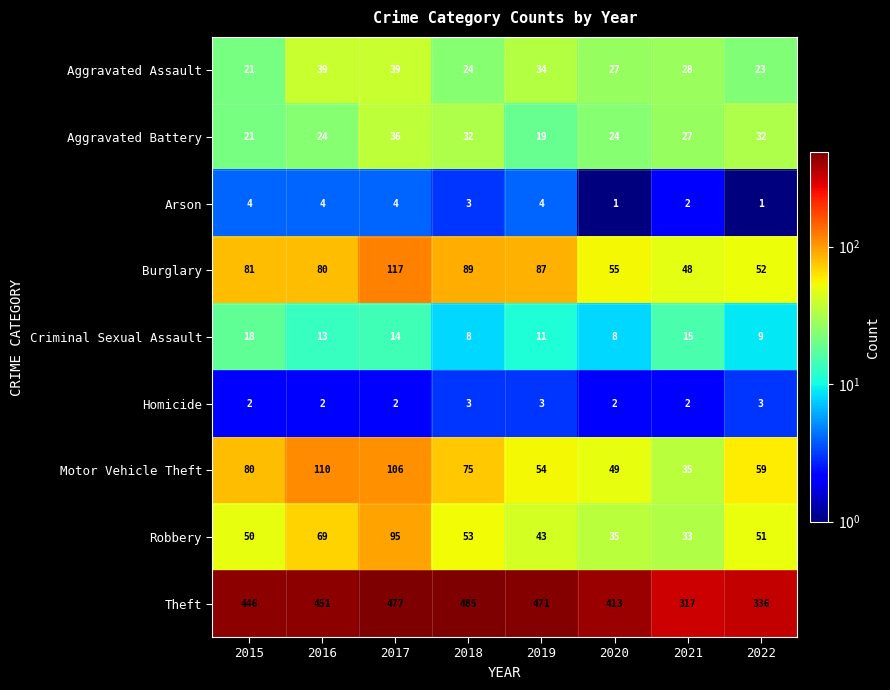

What is the minimum value shown in the chart?

1